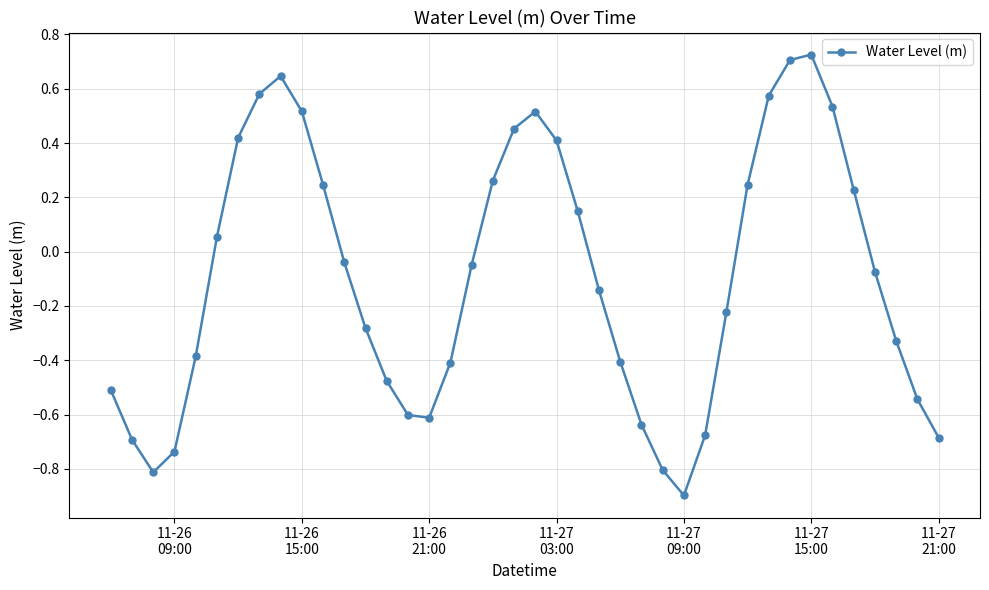

What is the difference between the maximum and minimum values?

1.6